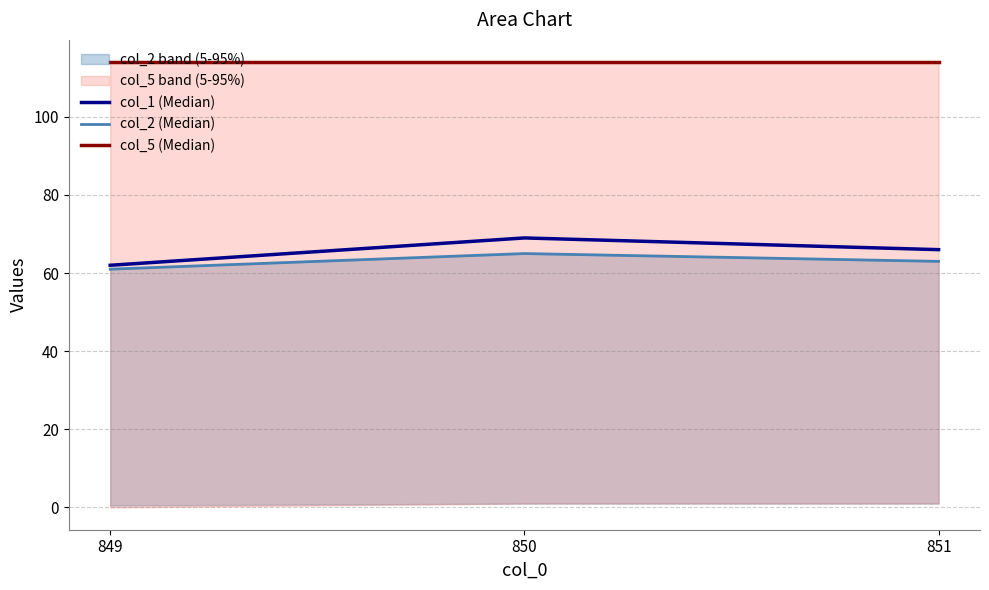

The value of col_2 (Median) at 851 is 25. True or false?

False